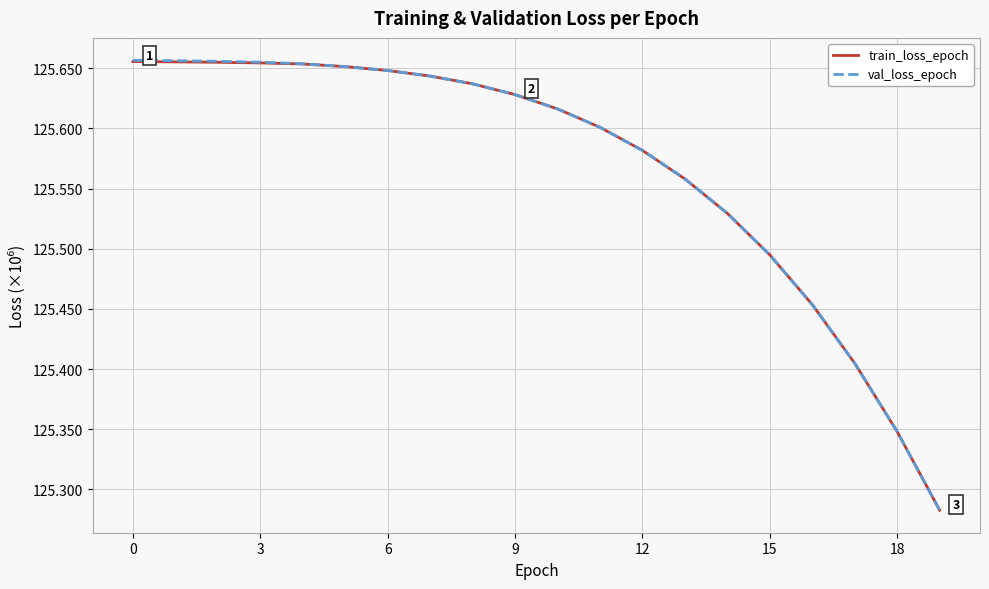

Which series has the largest range (max minus min)?

val_loss_epoch